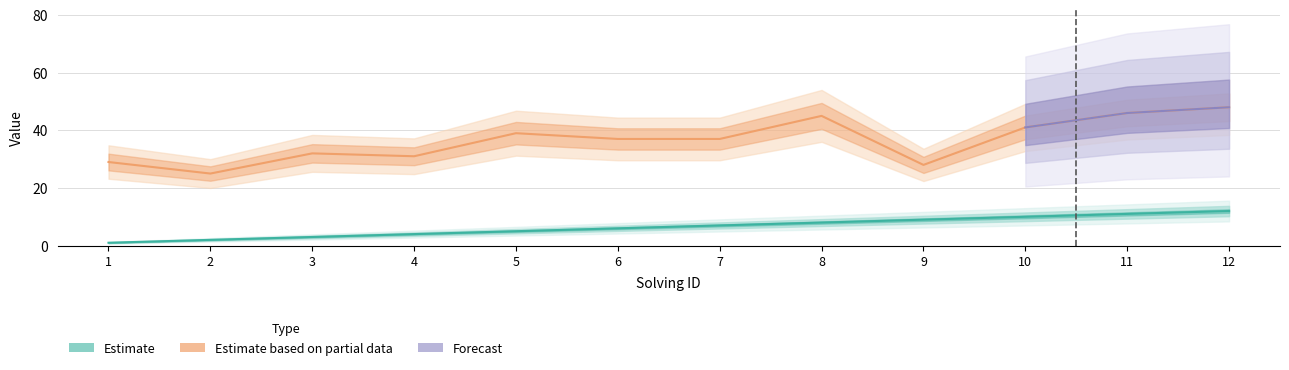

The solving_id series shows 2 at 7. True or false?

False